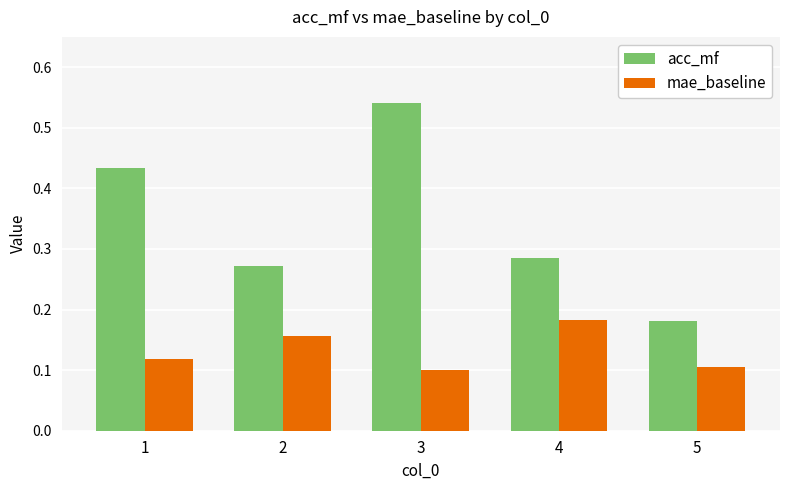

Rank the series by their maximum value, from lowest to highest.

mae_baseline, acc_mf